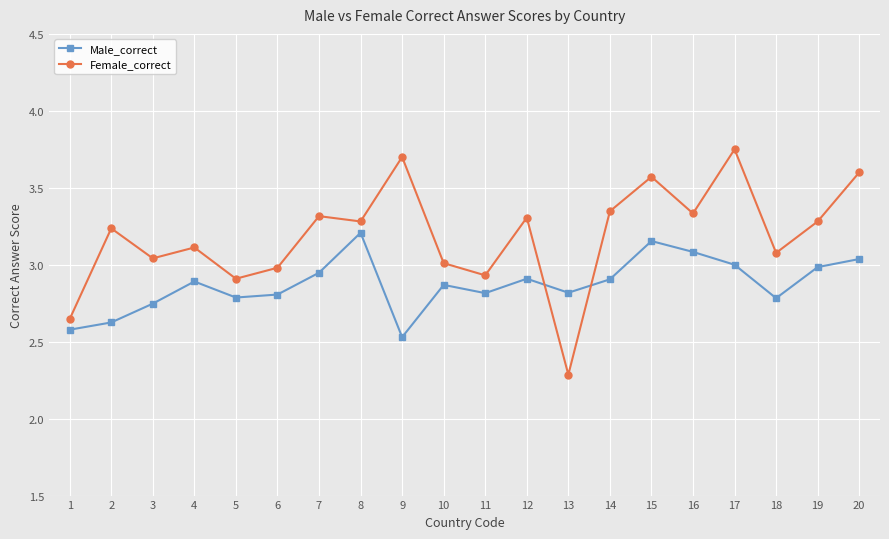

Does the chart display data point markers on the line(s)?

Yes